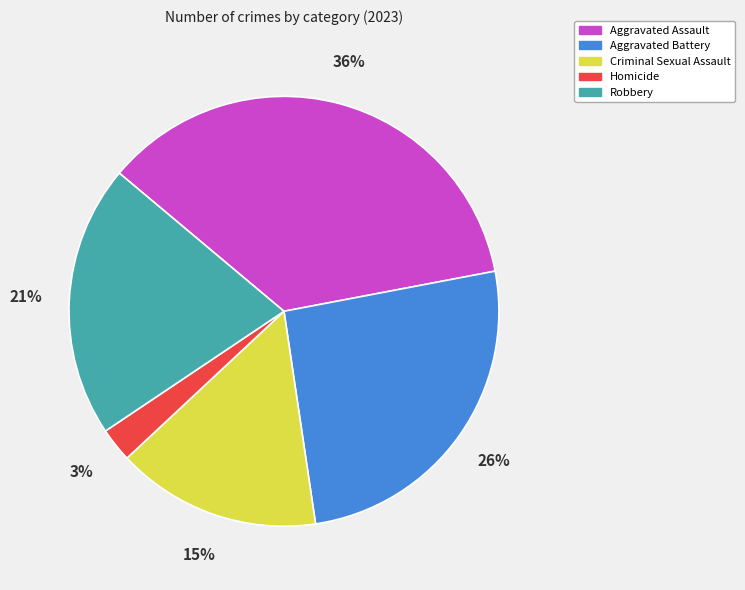

Between Homicide and Aggravated Battery, which is larger?

Aggravated Battery